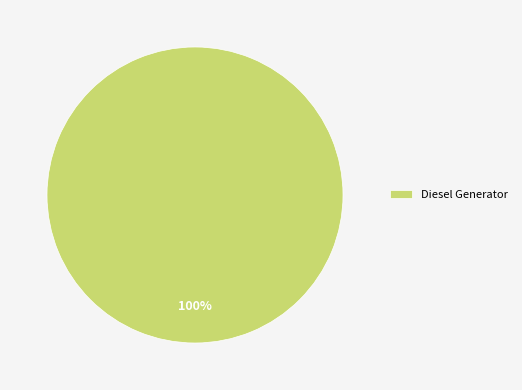

Which category accounts for the majority?

Diesel Generator